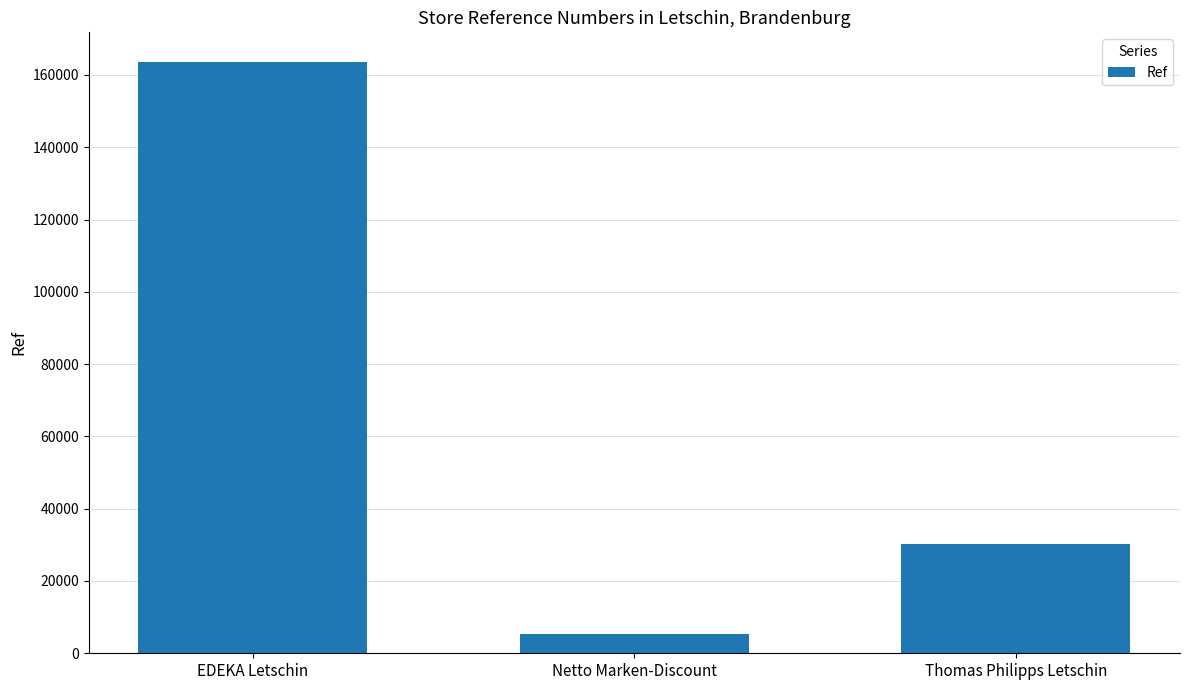

Where does the data first go above 30270?

EDEKA Letschin